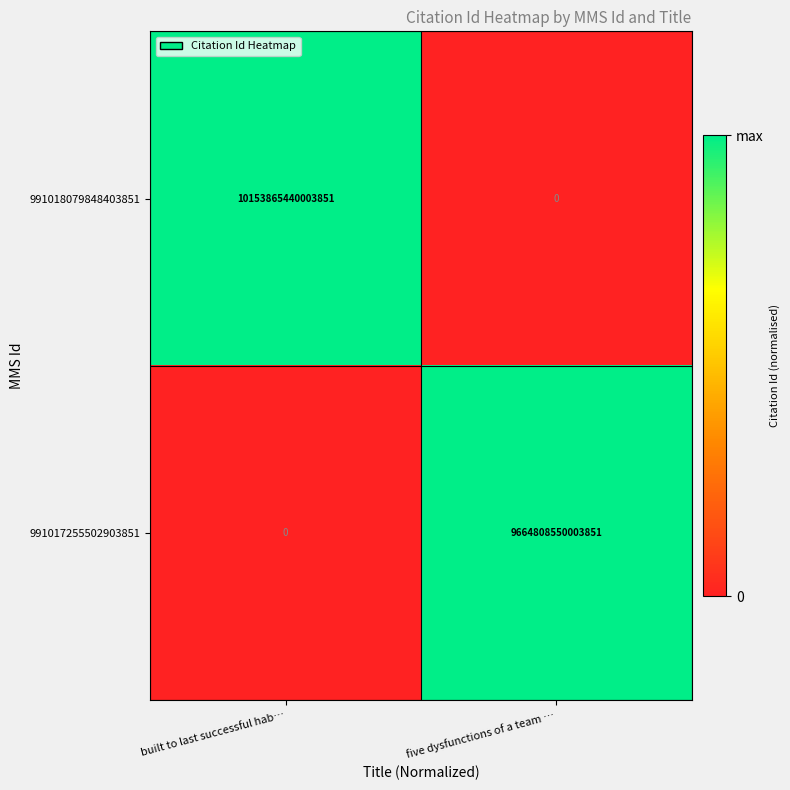

True or false: 991017255502903851 has a value of 13404154734488344 at five dysfunctions of a team ….

False